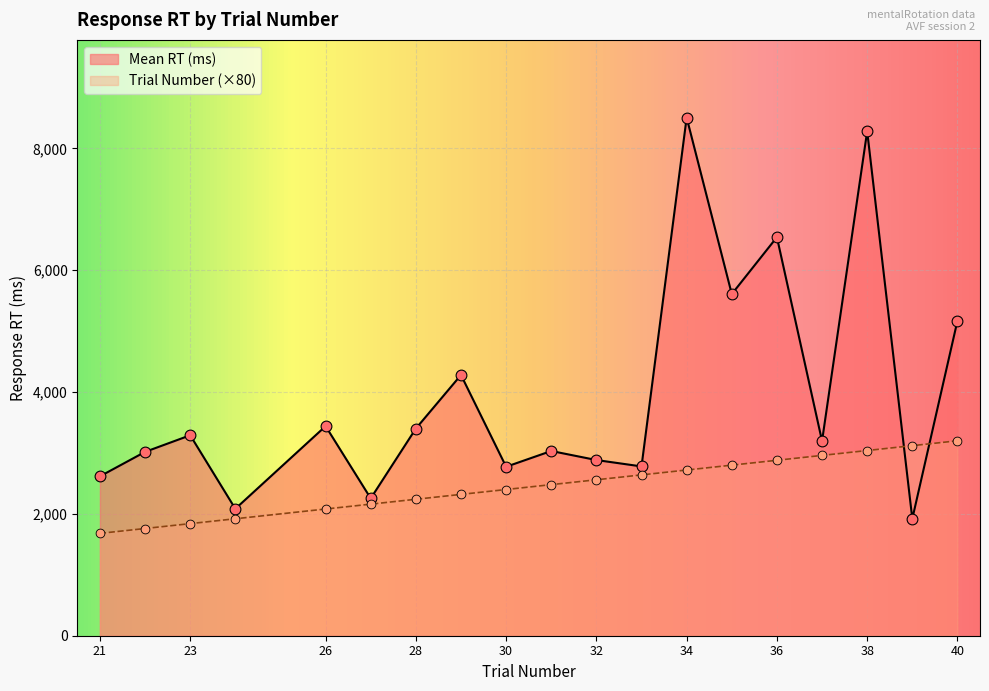

What are all the series names shown in the legend?

Mean RT (ms), Trial Number (×80)